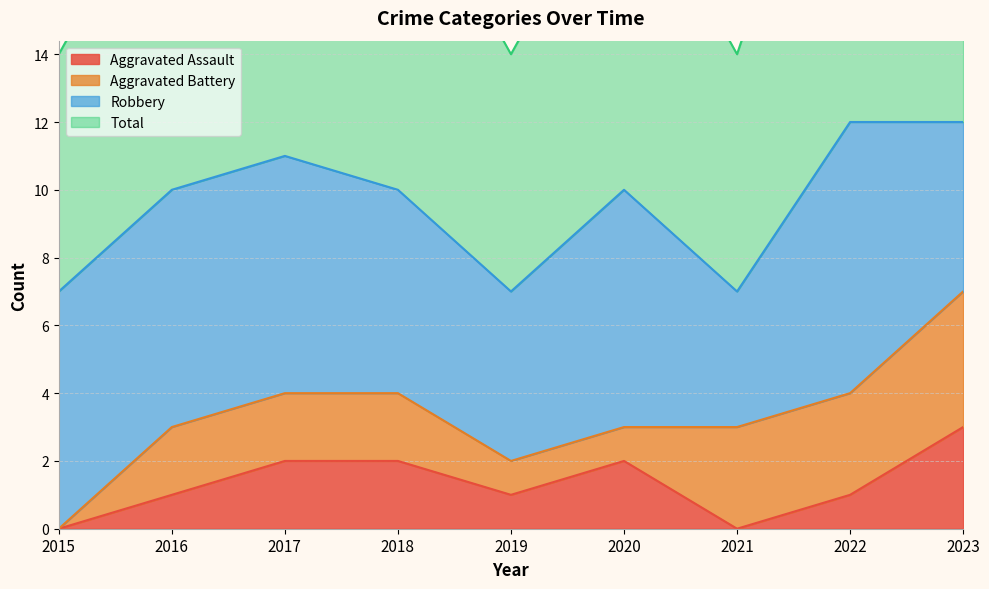

True or false: Aggravated Assault has more than 0 points higher than both neighbors.

True